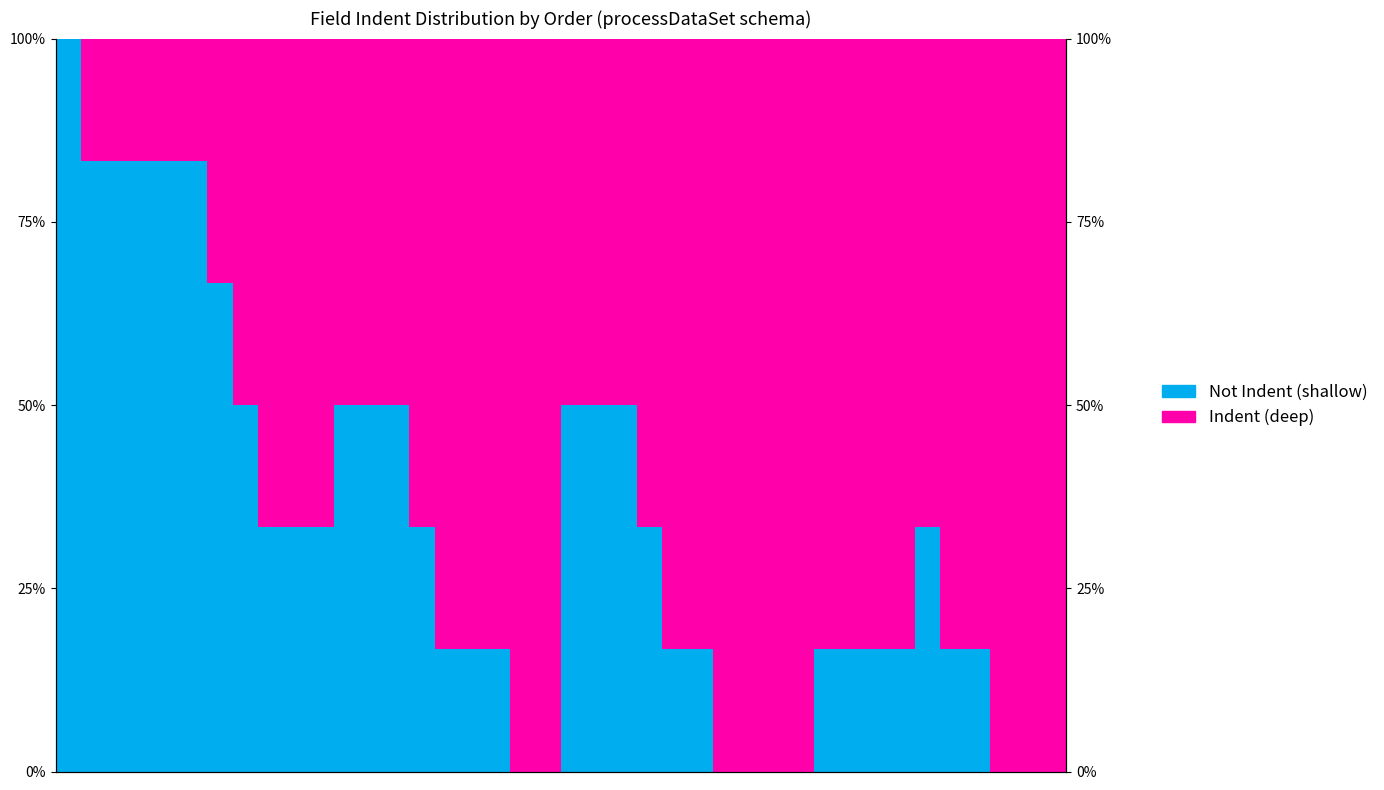

Reading left to right, extract all data points from this chart.

Not Indent (shallow): 0=1.0	1=0.8	2=0.8	3=0.8	4=0.8	5=0.8	6=0.7	7=0.5	8=0.3	9=0.3	10=0.3	11=0.5	12=0.5	13=0.5	14=0.3	15=0.2	16=0.2	17=0.2	18=0.0	19=0.0	20=0.5	21=0.5	22=0.5	23=0.3	24=0.2	25=0.2	26=0.0	27=0.0	28=0.0	29=0.0	30=0.2	31=0.2	32=0.2	33=0.2	34=0.3	35=0.2	36=0.2	37=0.0	38=0.0	39=0.0
Indent (deep): 0=0.0	1=0.2	2=0.2	3=0.2	4=0.2	5=0.2	6=0.3	7=0.5	8=0.7	9=0.7	10=0.7	11=0.5	12=0.5	13=0.5	14=0.7	15=0.8	16=0.8	17=0.8	18=1.0	19=1.0	20=0.5	21=0.5	22=0.5	23=0.7	24=0.8	25=0.8	26=1.0	27=1.0	28=1.0	29=1.0	30=0.8	31=0.8	32=0.8	33=0.8	34=0.7	35=0.8	36=0.8	37=1.0	38=1.0	39=1.0